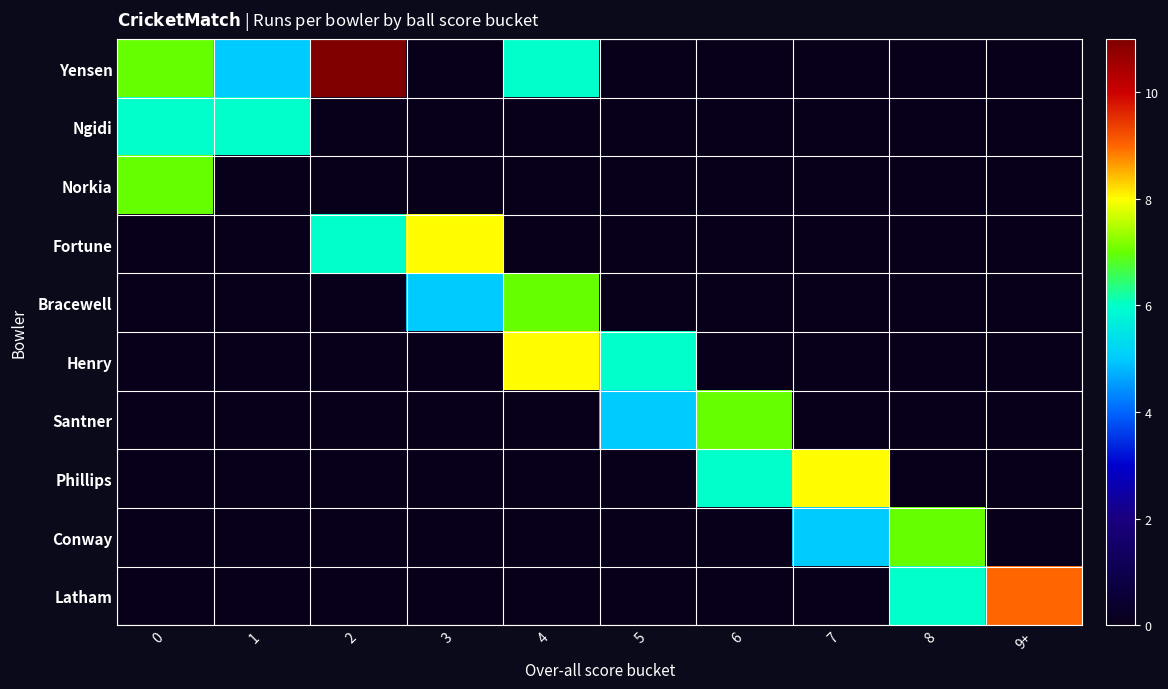

At how many categories does at least one series exceed 6?

8